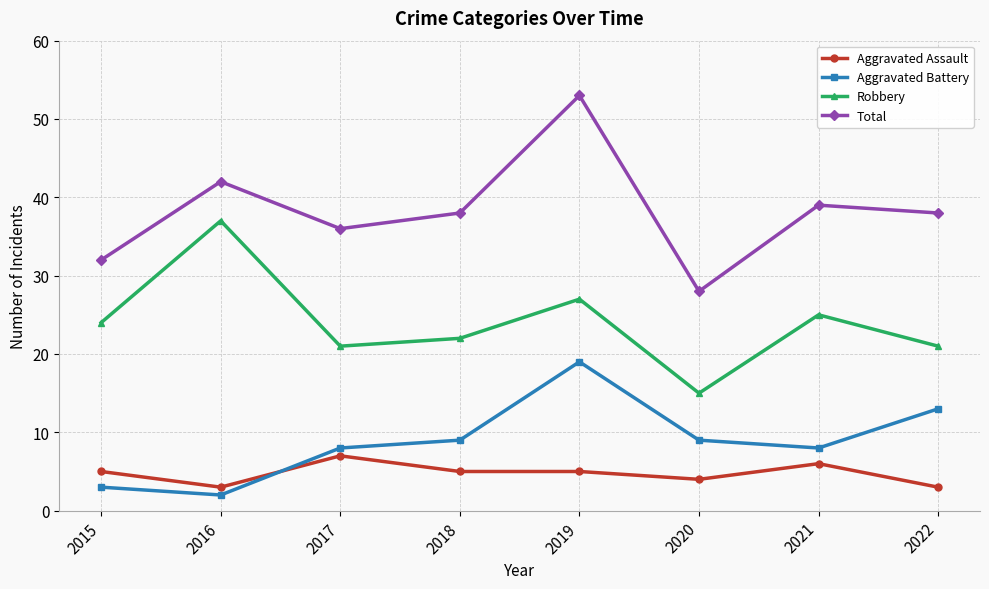

At which category does Robbery reach its first local valley?

2017